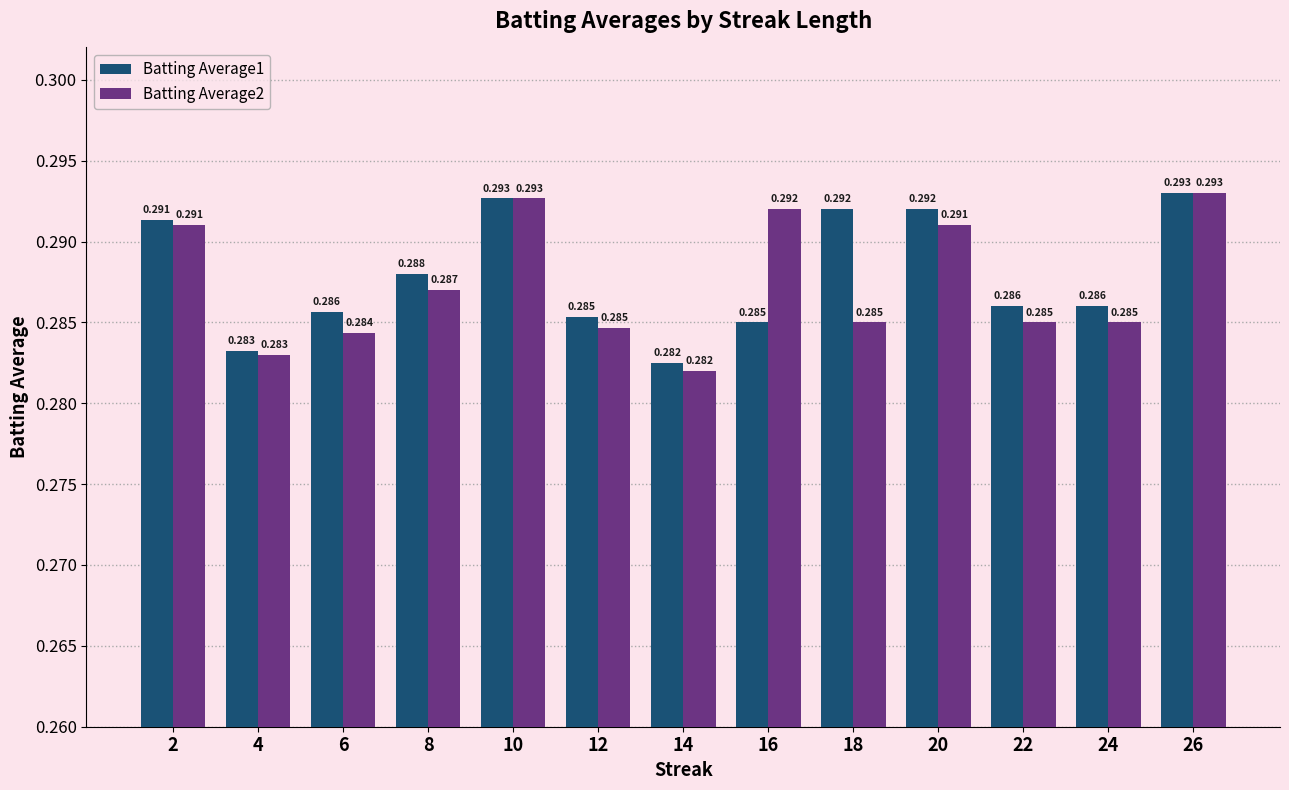

How many distinct data groups are displayed?

2